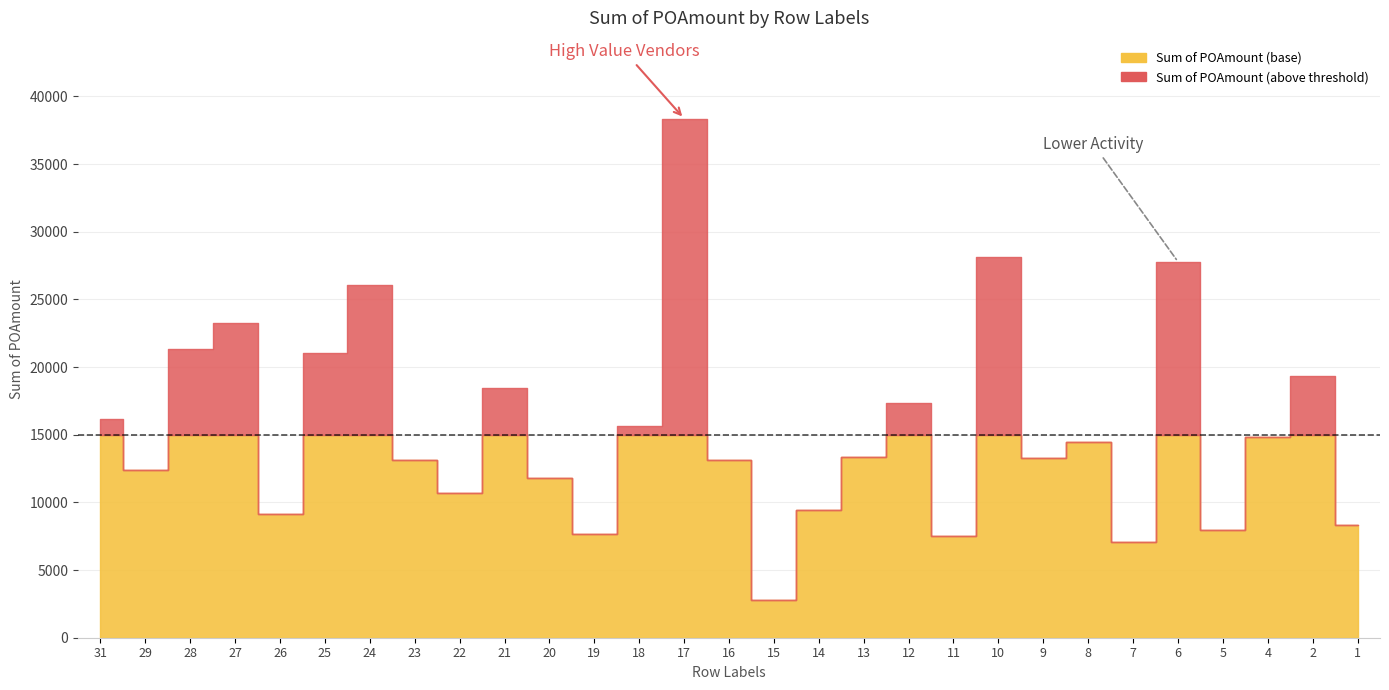

Rank the categories by value from lowest to highest.

15, 7, 11, 19, 5, 1, 26, 14, 22, 20, 29, 23, 16, 9, 13, 8, 4, 18, 31, 12, 21, 2, 25, 28, 27, 24, 6, 10, 17